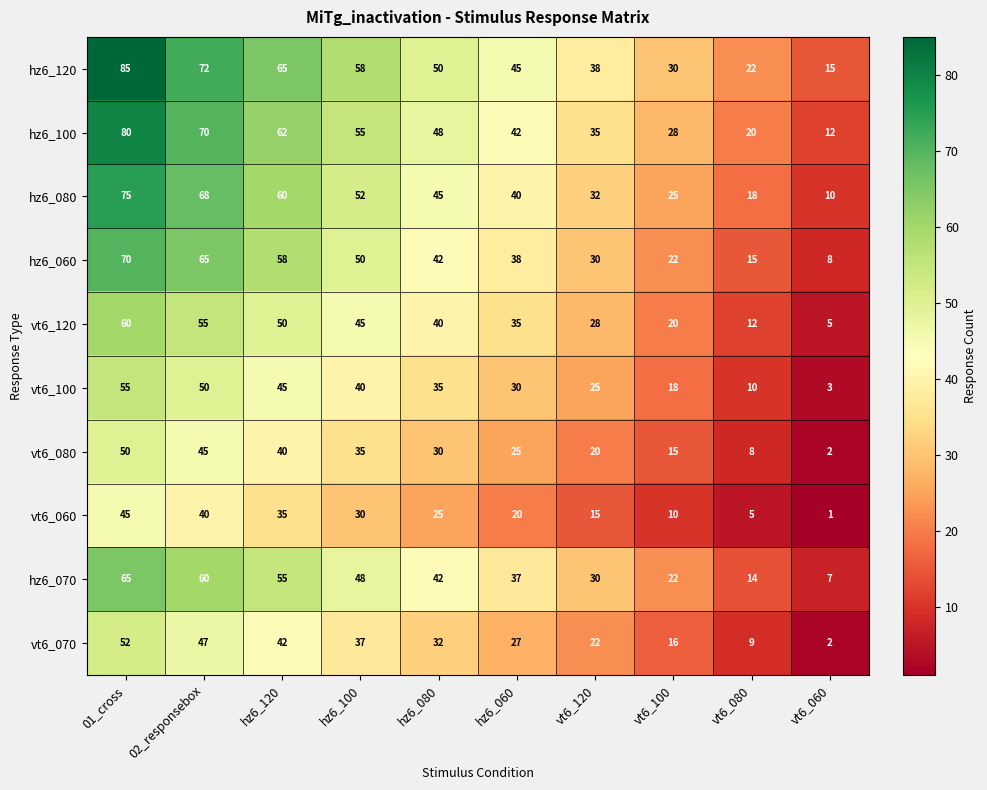

At how many categories does at least one series exceed 33?

7